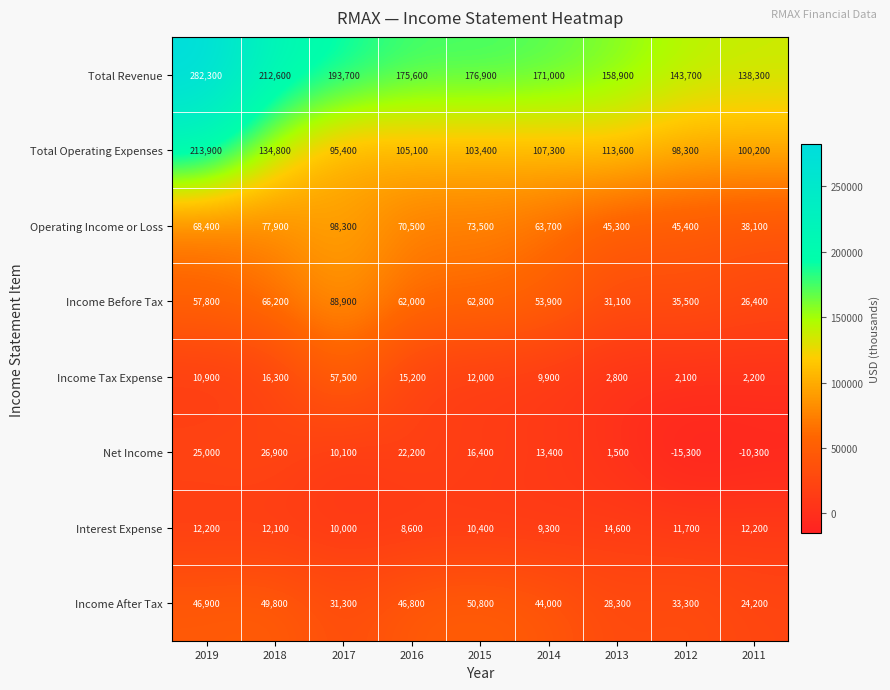

Rank the series by their maximum value, from highest to lowest.

Total Revenue, Total Operating Expenses, Operating Income or Loss, Income Before Tax, Income Tax Expense, Income After Tax, Net Income, Interest Expense